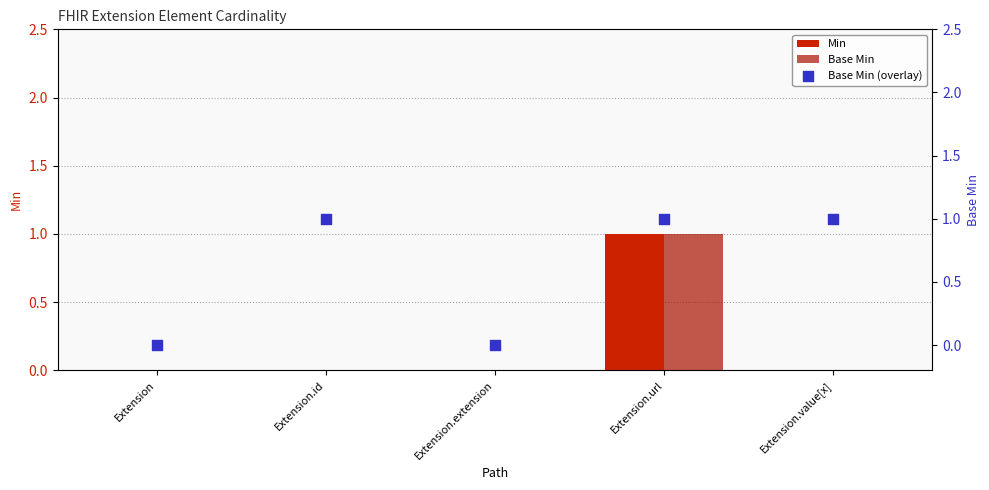

At how many categories does at least one series exceed 0?

3